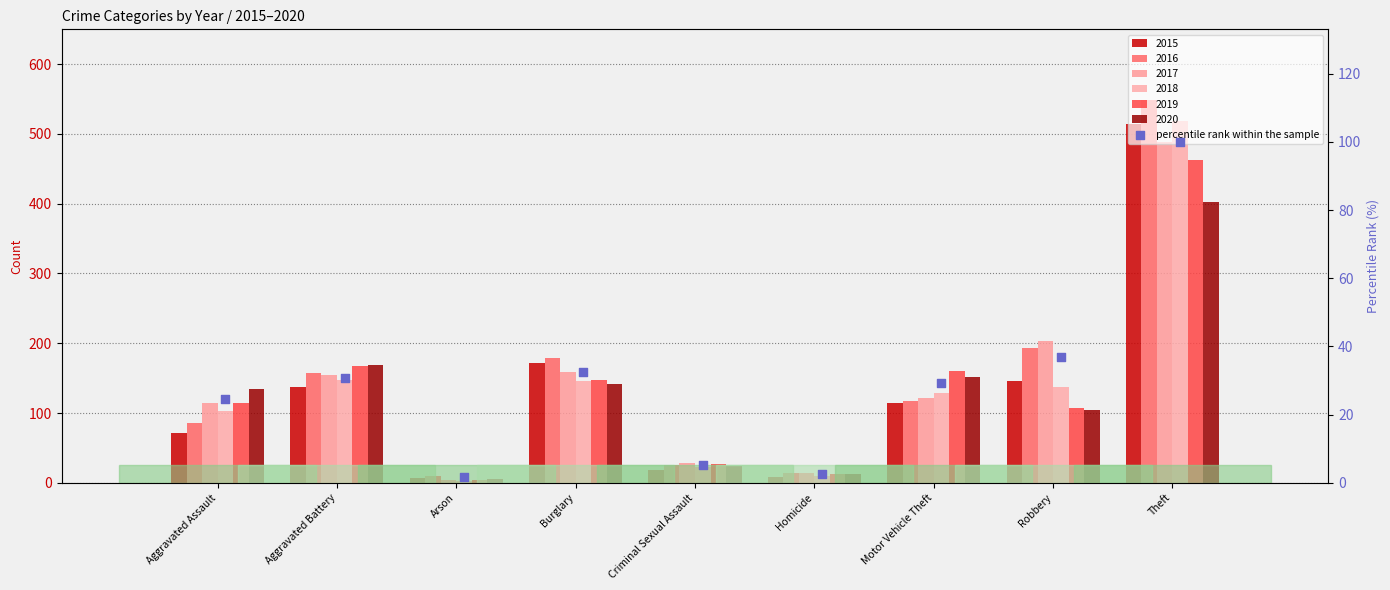

Approximately how many times larger is the value at Motor Vehicle Theft compared to Aggravated Battery?

0.9